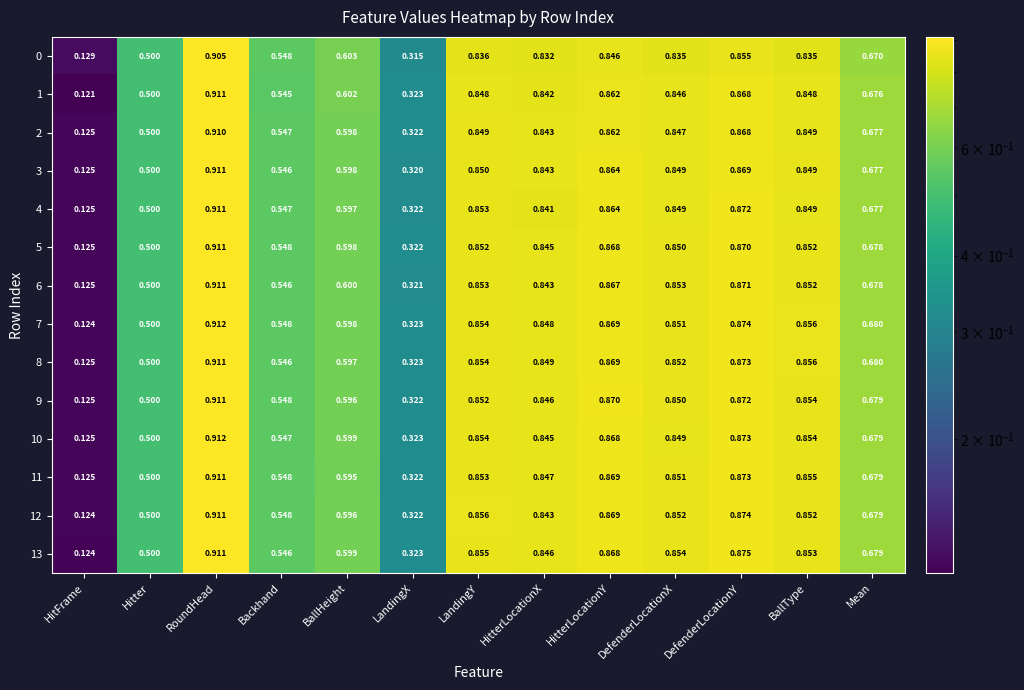

At which label is 4 closest to 0?

HitFrame